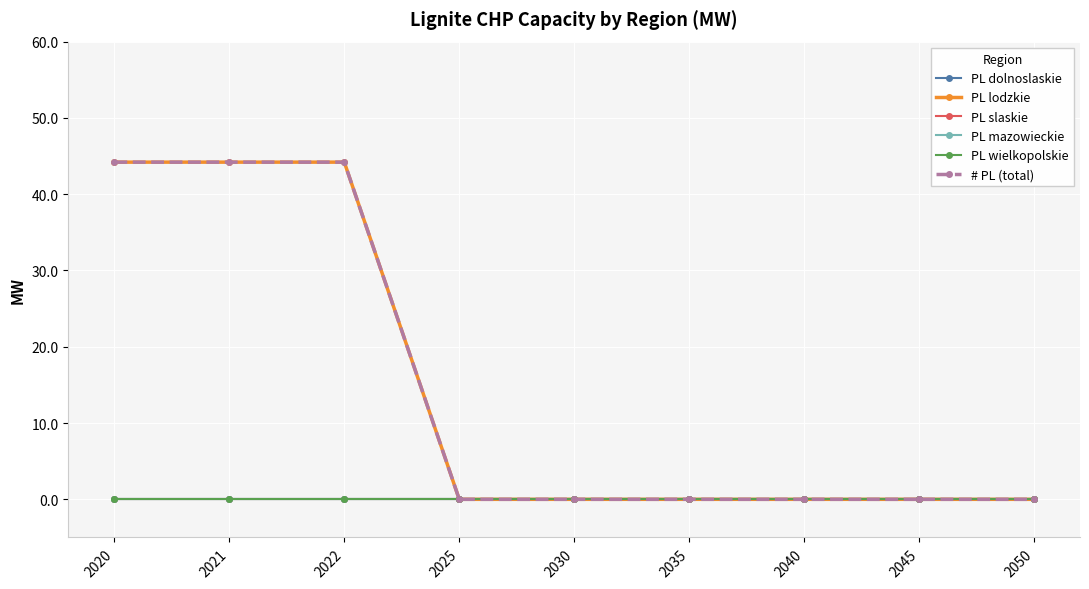

Is this an area chart (filled region under the line)?

No